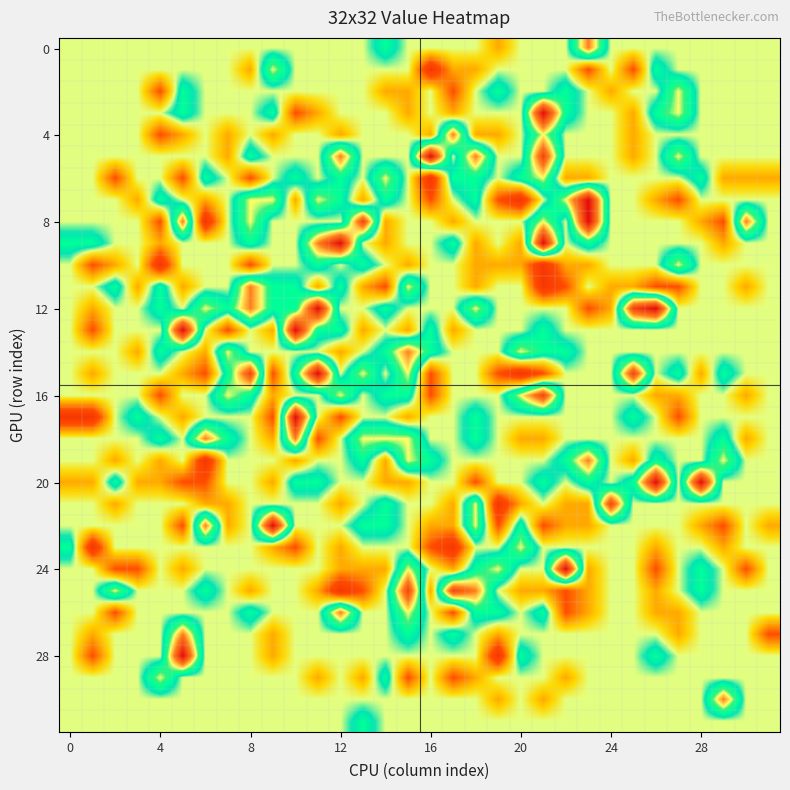

Which series has the largest total across all categories?

12